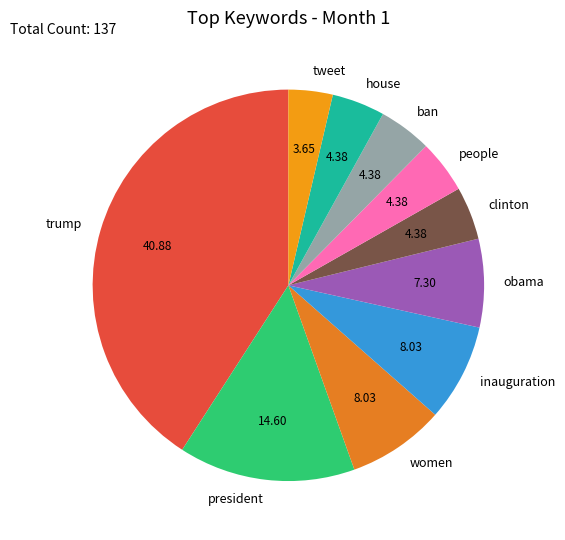

Between trump and tweet, which is larger?

trump